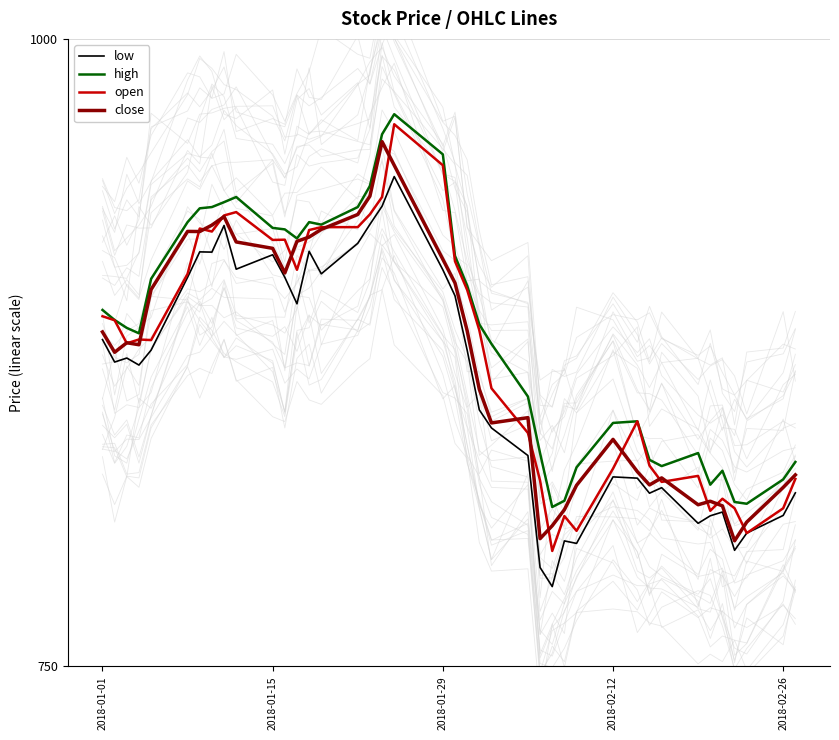

Which series has the largest range (max minus min)?

open